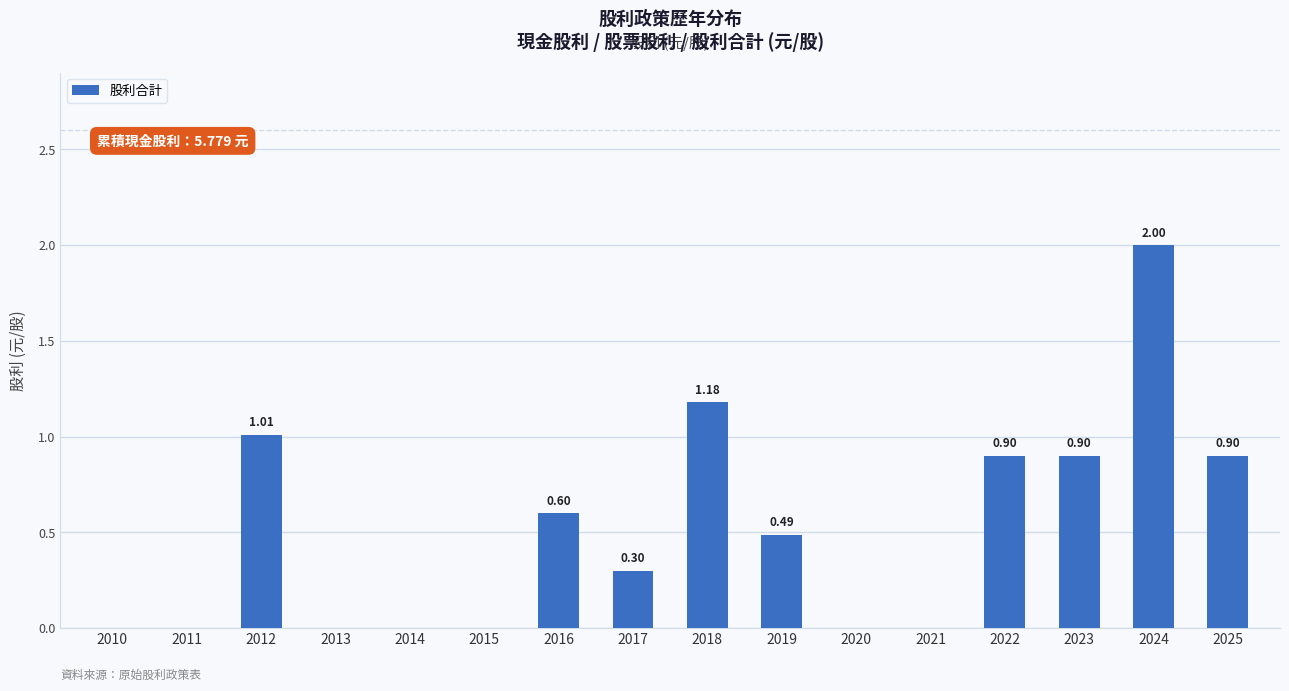

What is the greatest value displayed?

2.0